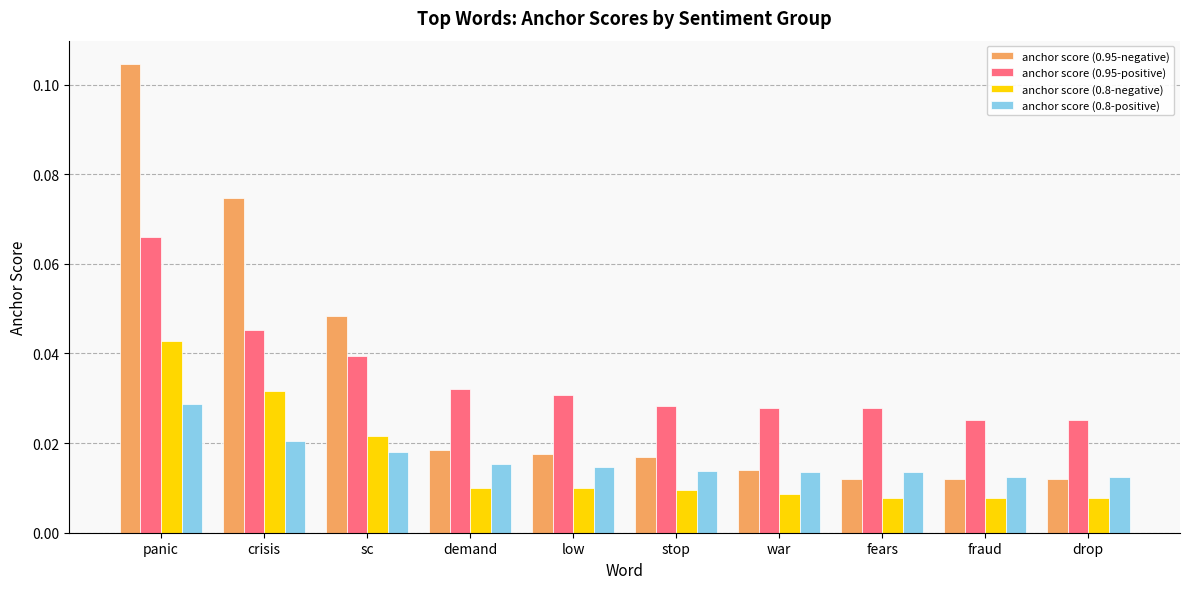

Rank the series at panic from highest to lowest value.

anchor score (0.95-negative), anchor score (0.95-positive), anchor score (0.8-negative), anchor score (0.8-positive)